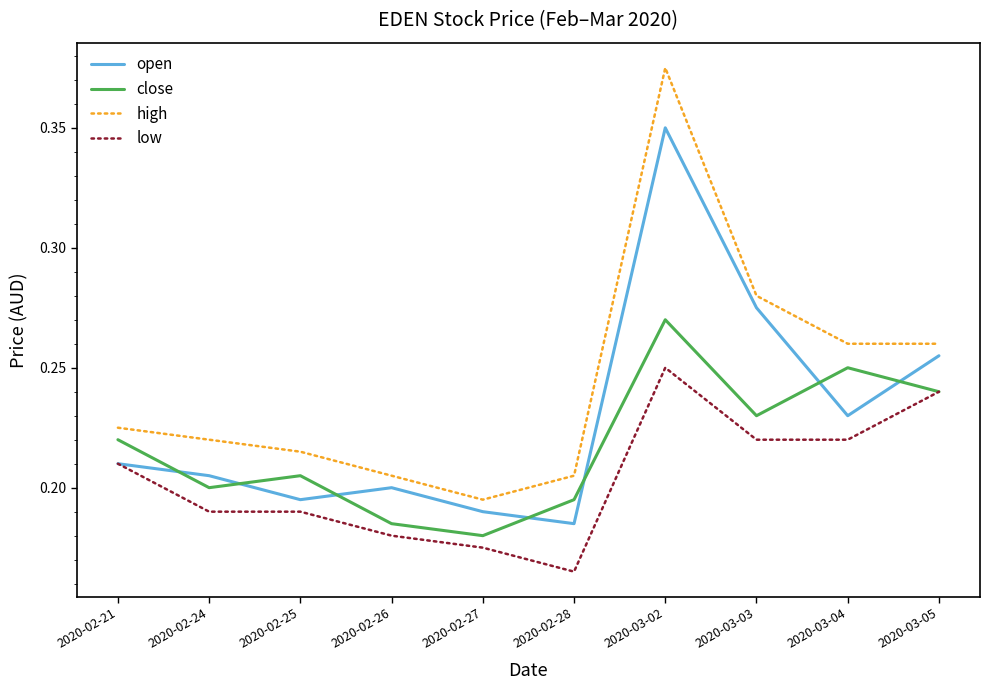

At which label does close reach its minimum?

2020-02-27